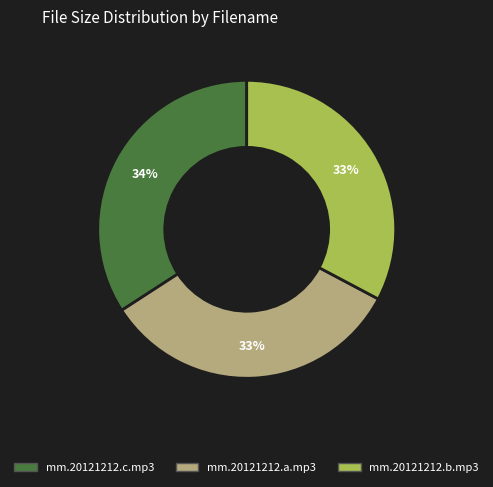

True or false: mm.20121212.b.mp3 accounts for 45% of the total.

False